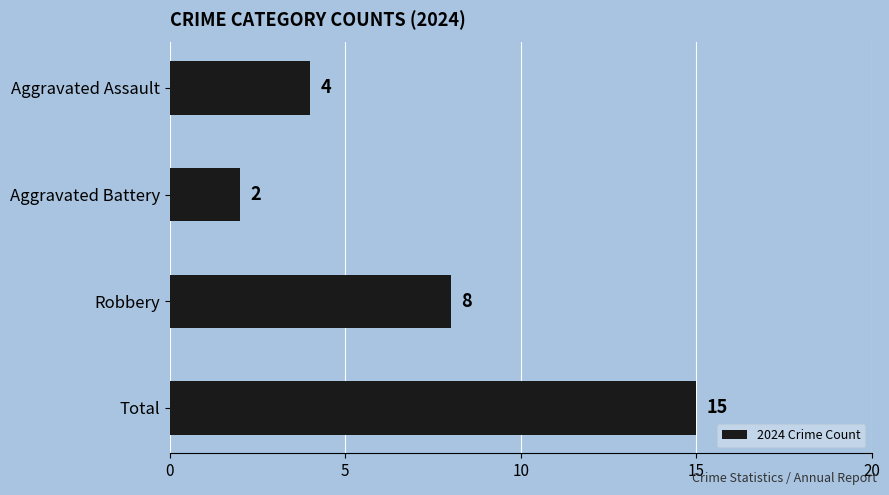

How many data points are less than 8?

2